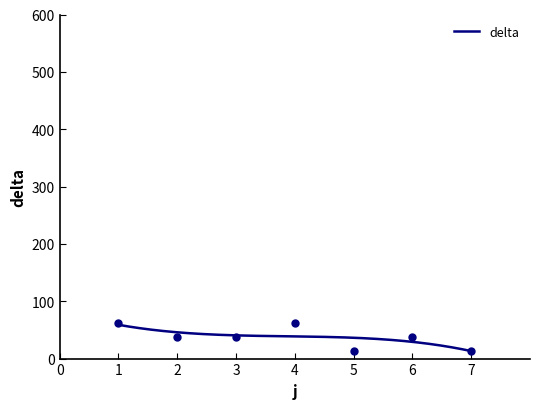

The value at 3 is 37.5. True or false?

True